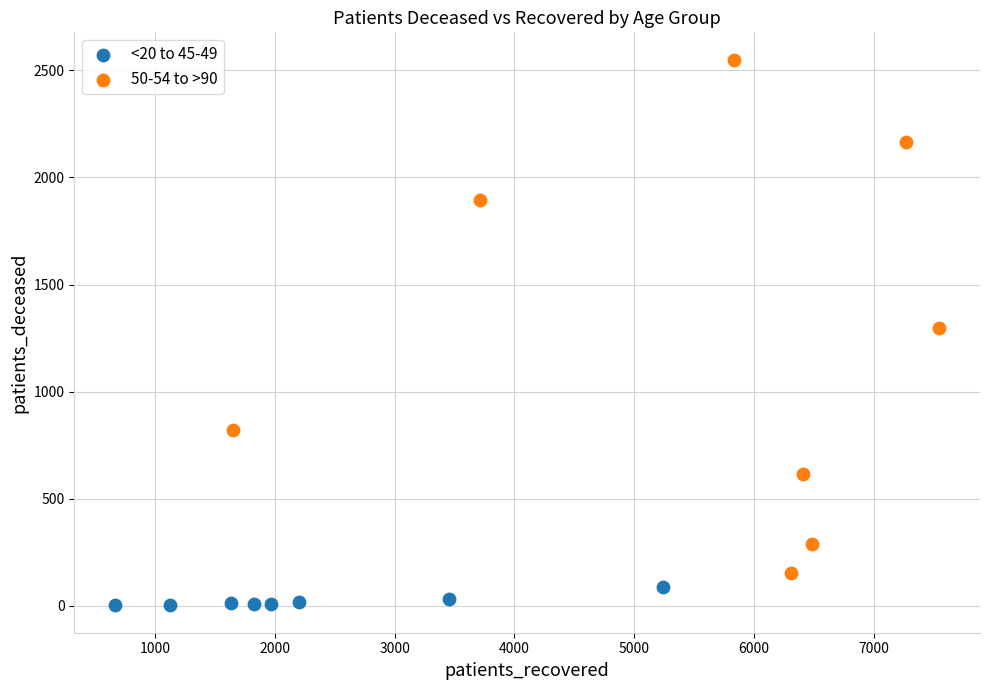

Which series has the largest Y range (max minus min)?

50-54 to >90